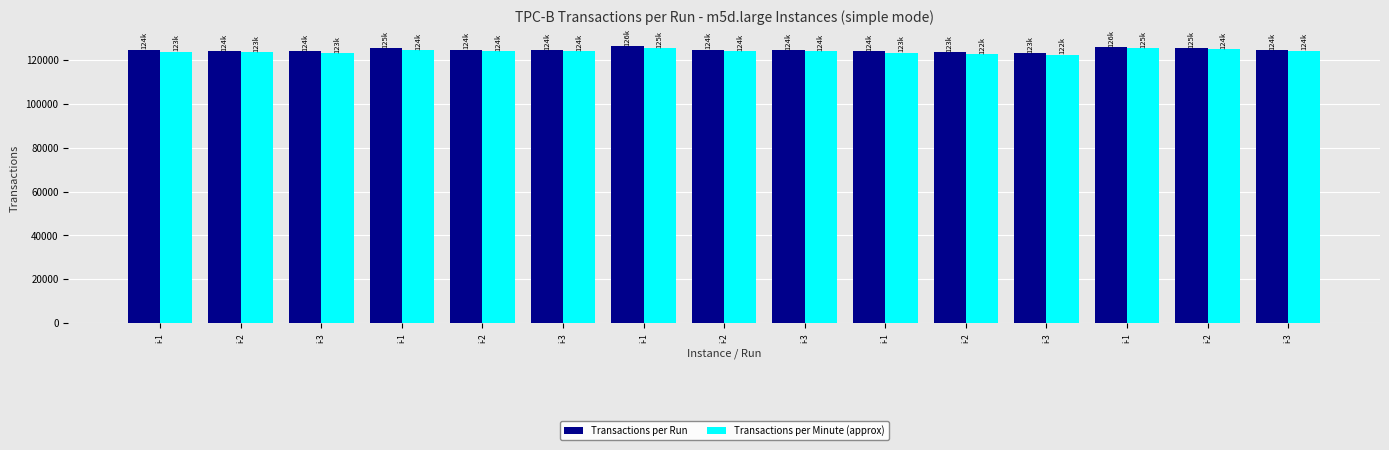

How many series are shown in this chart?

2